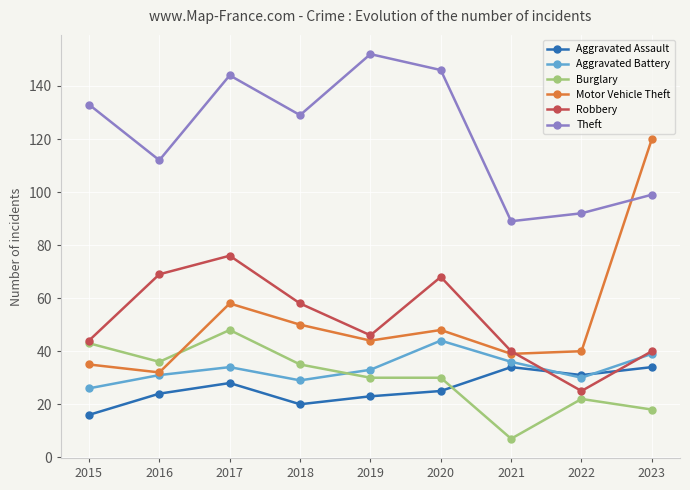

What is the total value across all series at 2015?

297